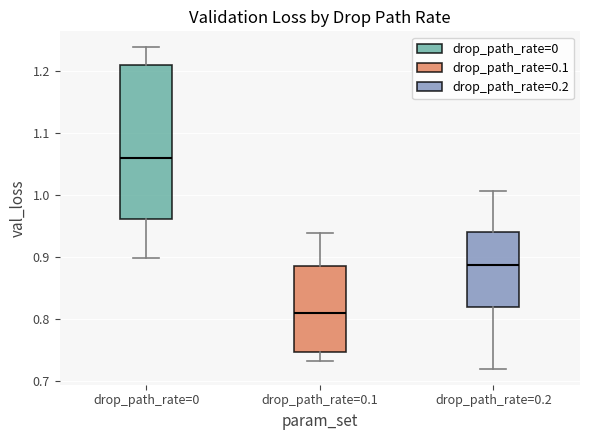

Comparing the boxes themselves (not the whiskers), which one is the tallest?

drop_path_rate=0